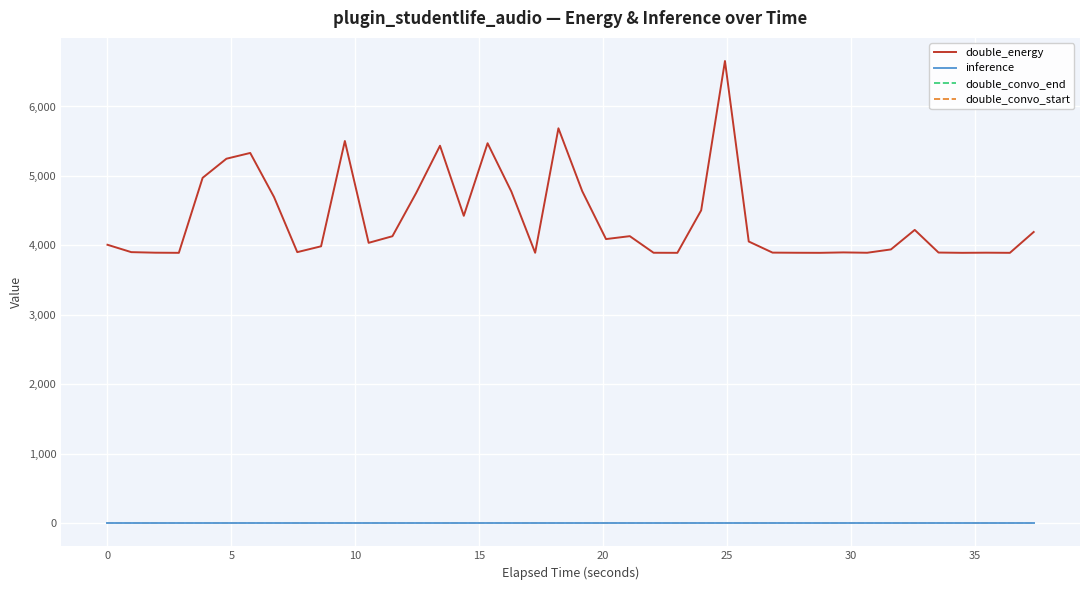

Does the chart have visible grid lines?

Yes